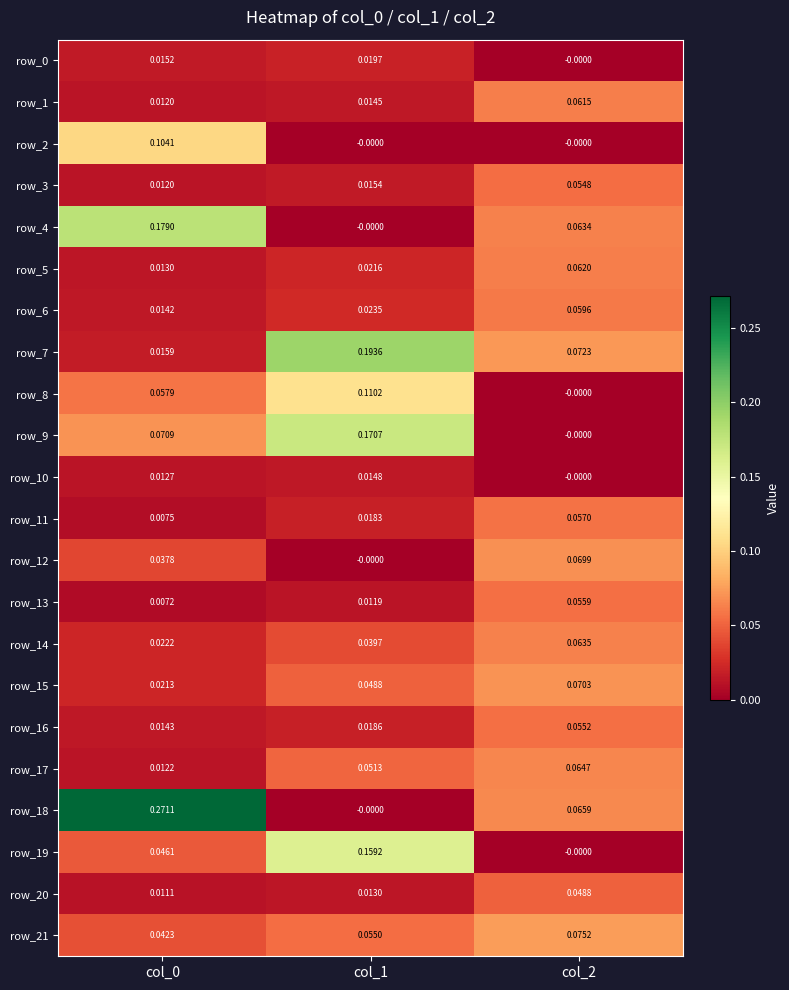

Which category has the lowest value in the row_4 series?

col_1